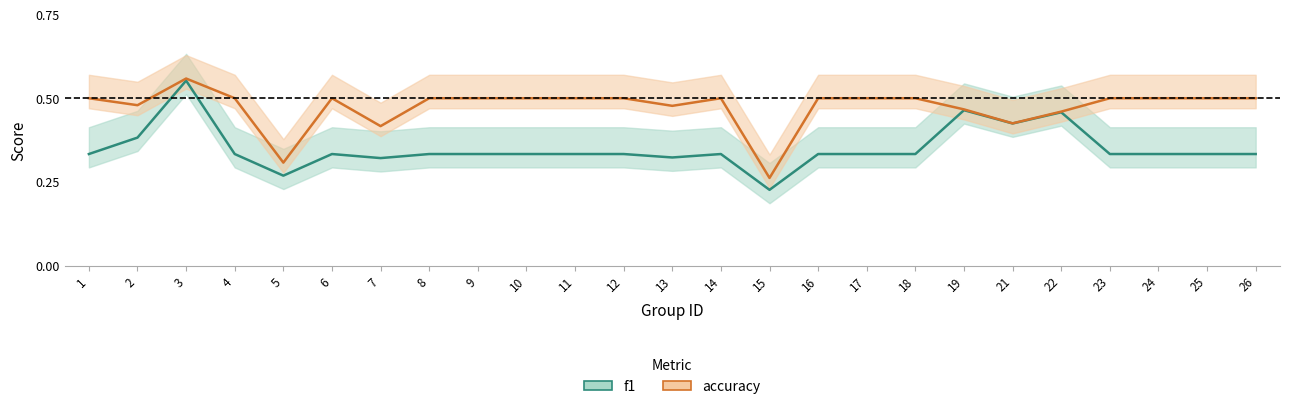

What is the total value across all series at 13?

0.8